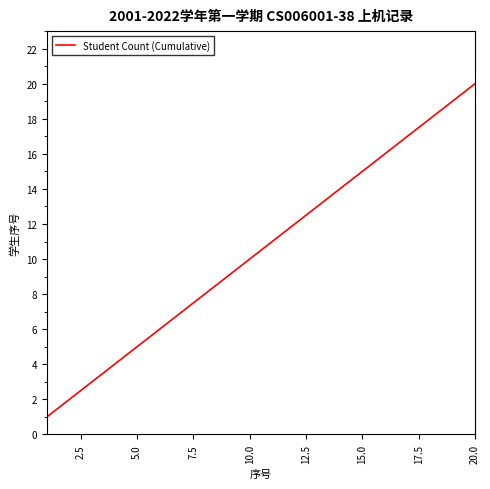

What is the difference between the maximum and minimum values?

19